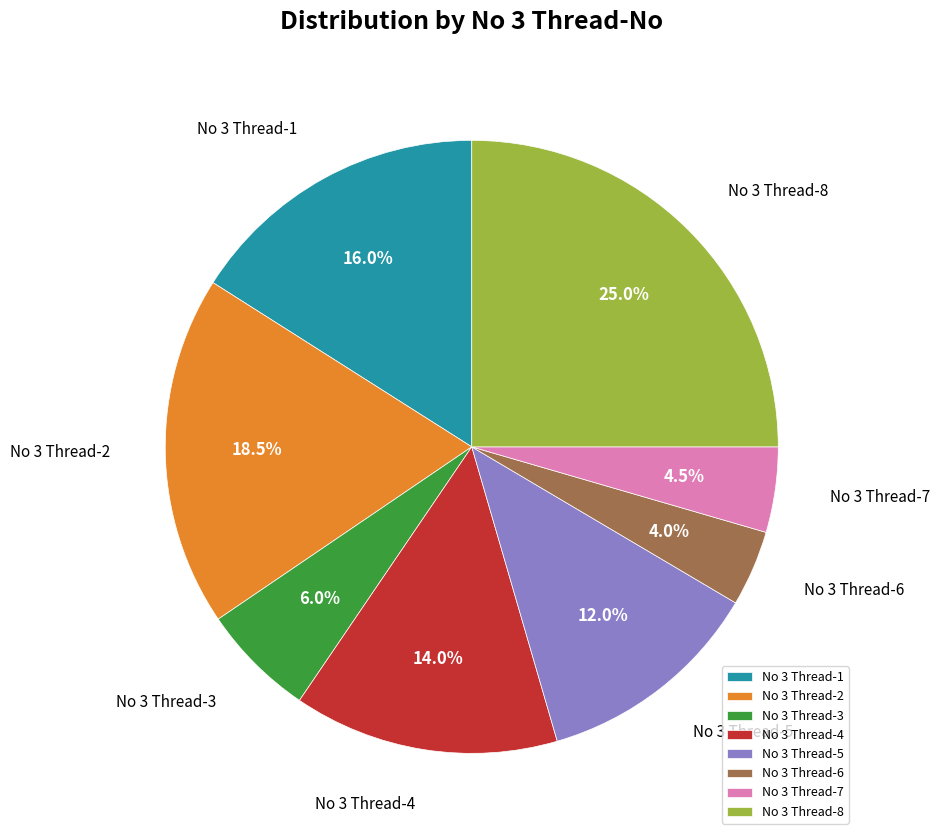

How much of the chart is everything except No 3 Thread-6?

96.0%